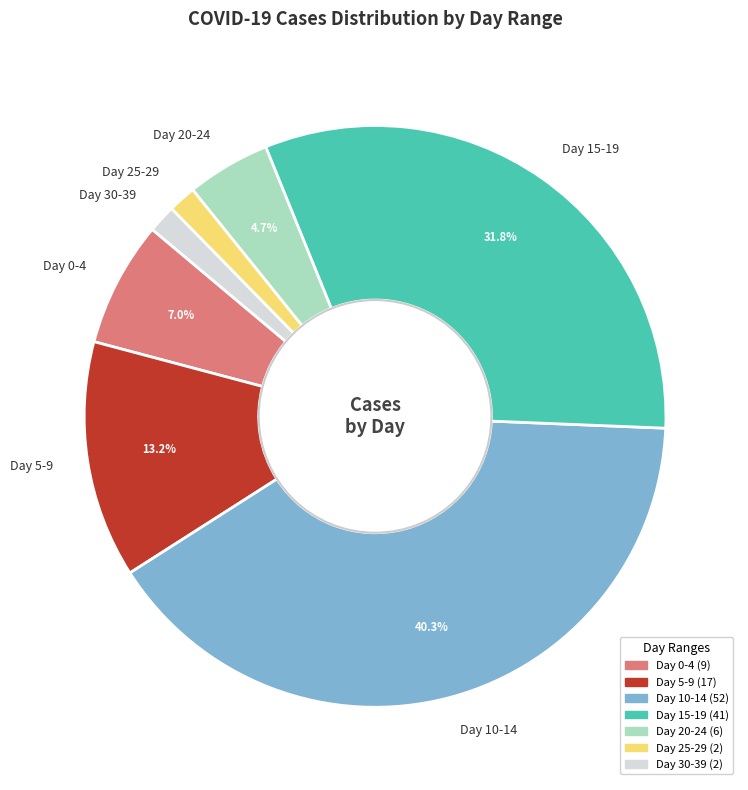

What is the largest slice in the pie chart?

Day 10-14